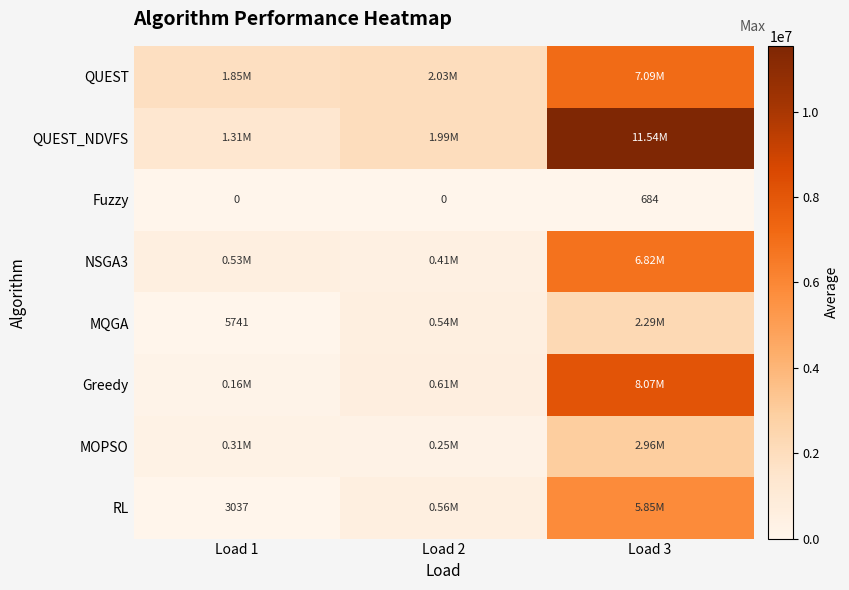

Is the value of MOPSO at Load 3 greater than the value of QUEST at Load 1?

Yes